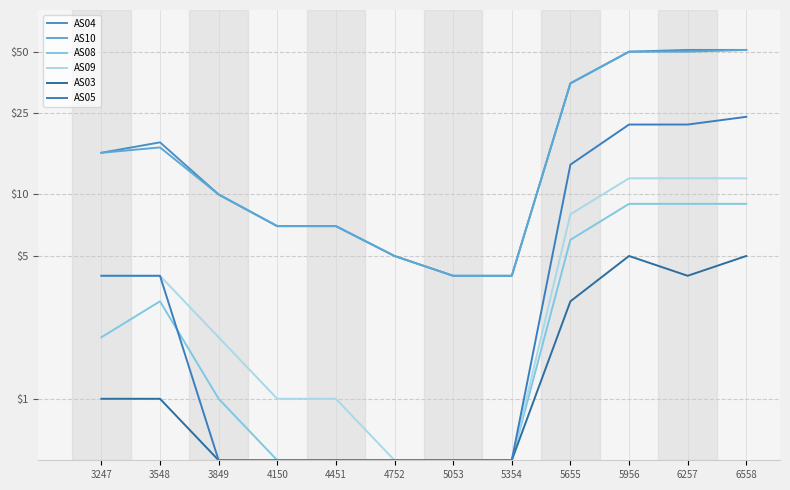

Rank the categories by AS09 value from highest to lowest.

5956, 6257, 6558, 5655, 3247, 3548, 3849, 4150, 4451, 4752, 5053, 5354